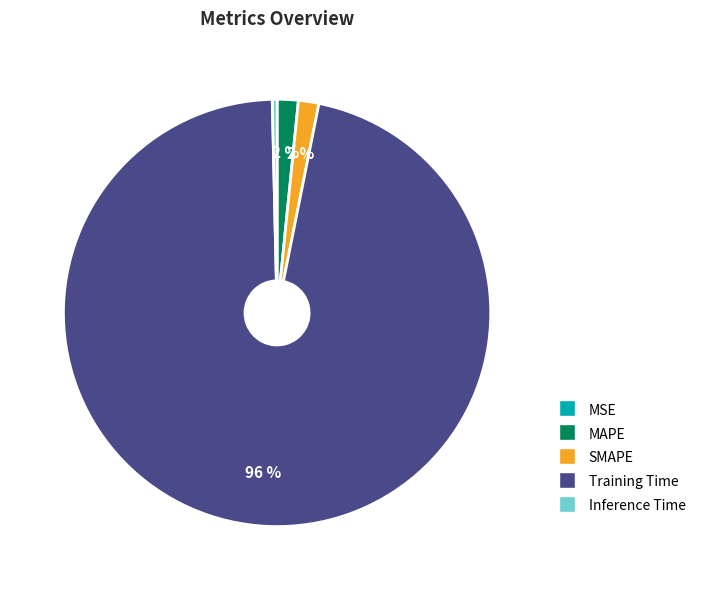

To the nearest percent, what is the difference between the largest and smallest slice percentages?

96%